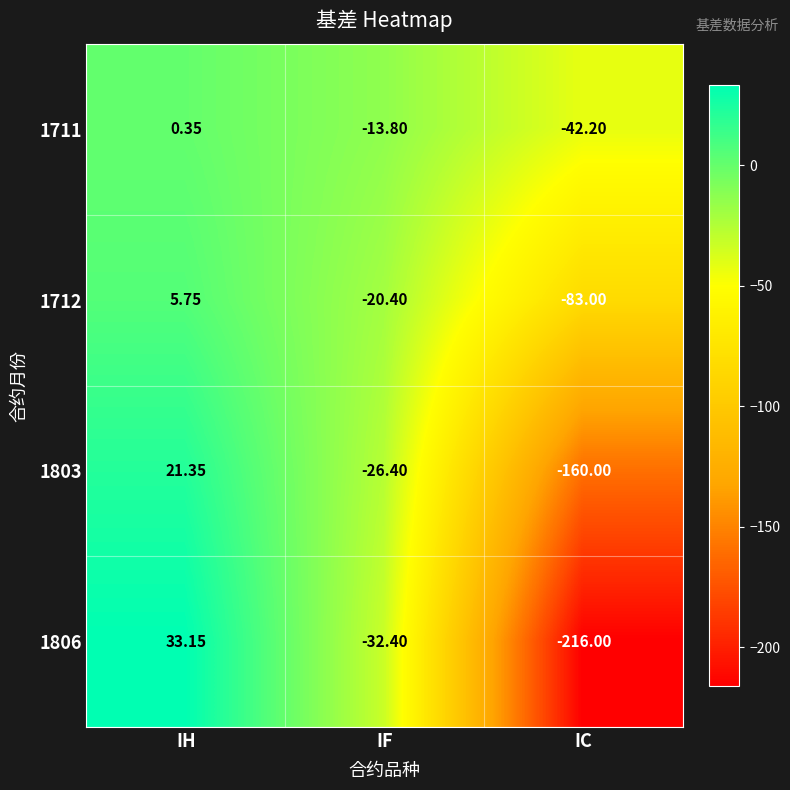

Rank the categories by 1803 value from lowest to highest.

IC, IF, IH